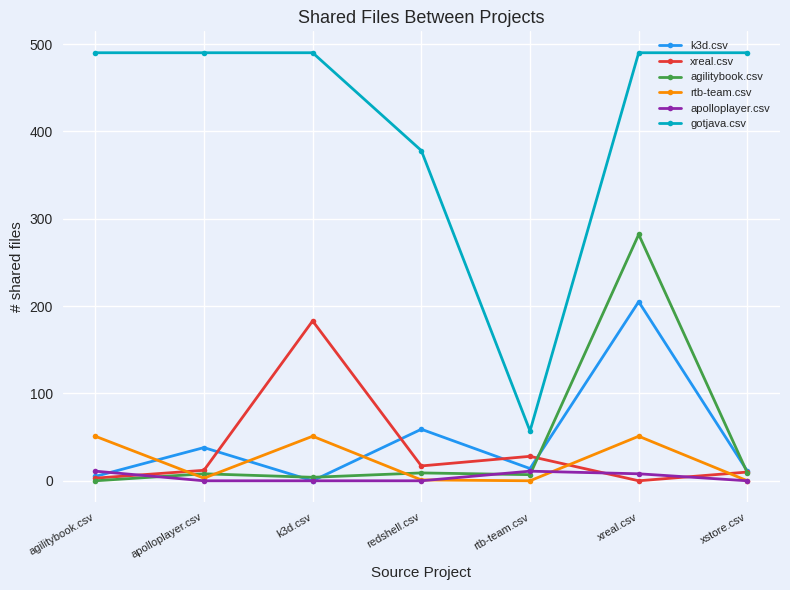

What position from the left is apolloplayer.csv?

2